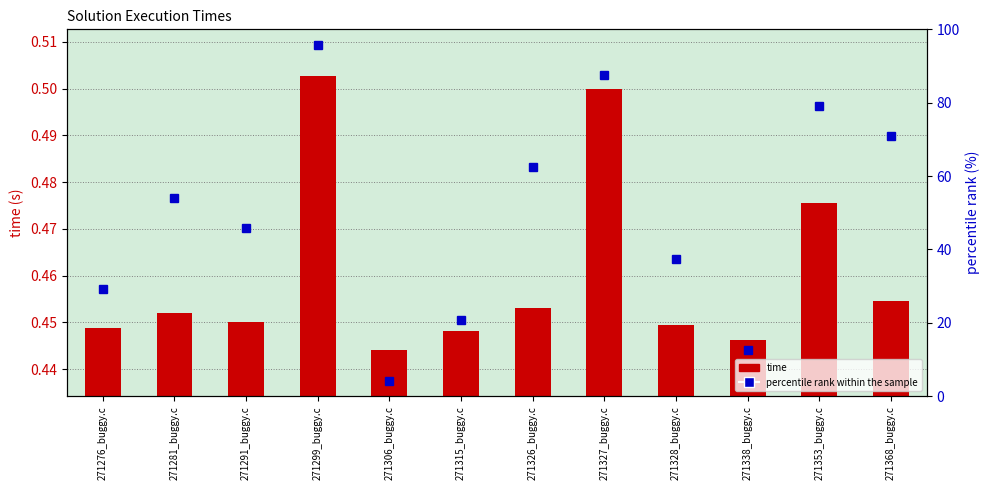

How many time values are between 0 and 1?

12